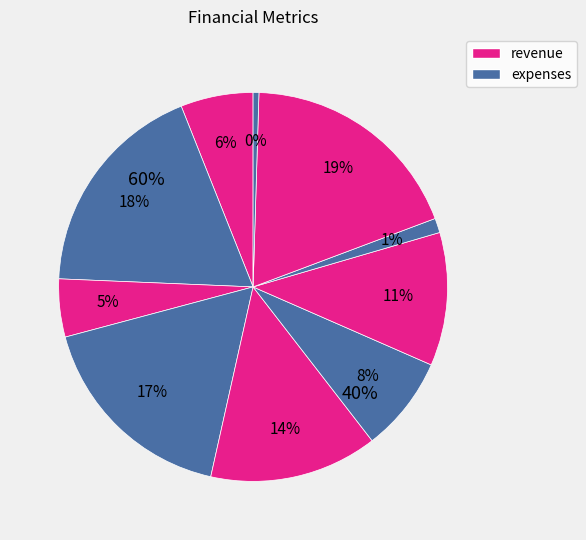

Is cash the majority of the pie?

No